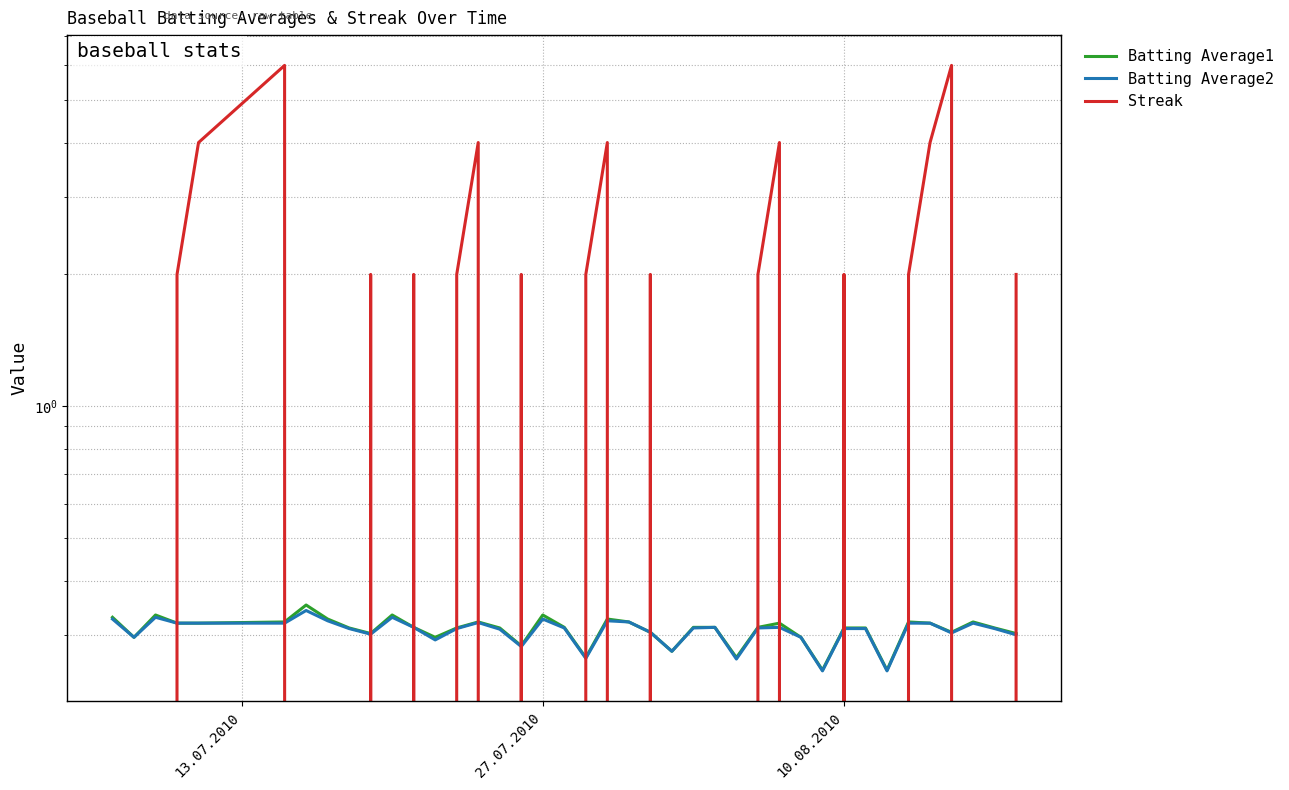

Which series ends up on top after the final intersection of Streak and Batting Average1?

Streak